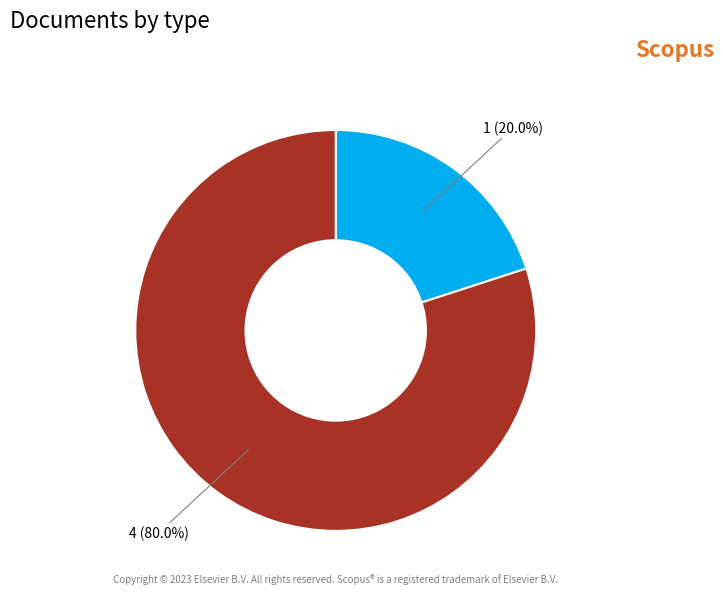

What is the largest slice in the pie chart?

4